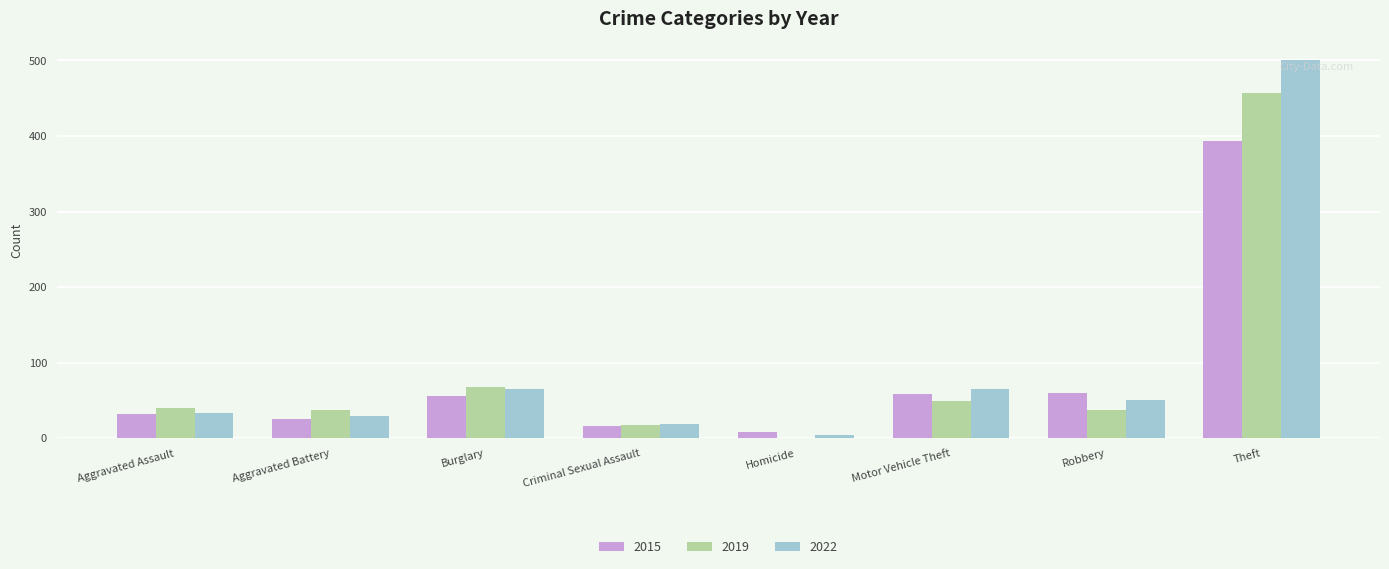

The value of 2019 at Aggravated Battery is 18. True or false?

False